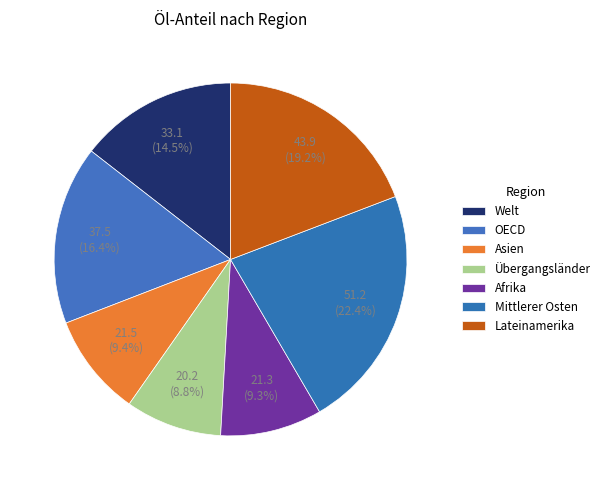

Count the number of slices in the pie.

7